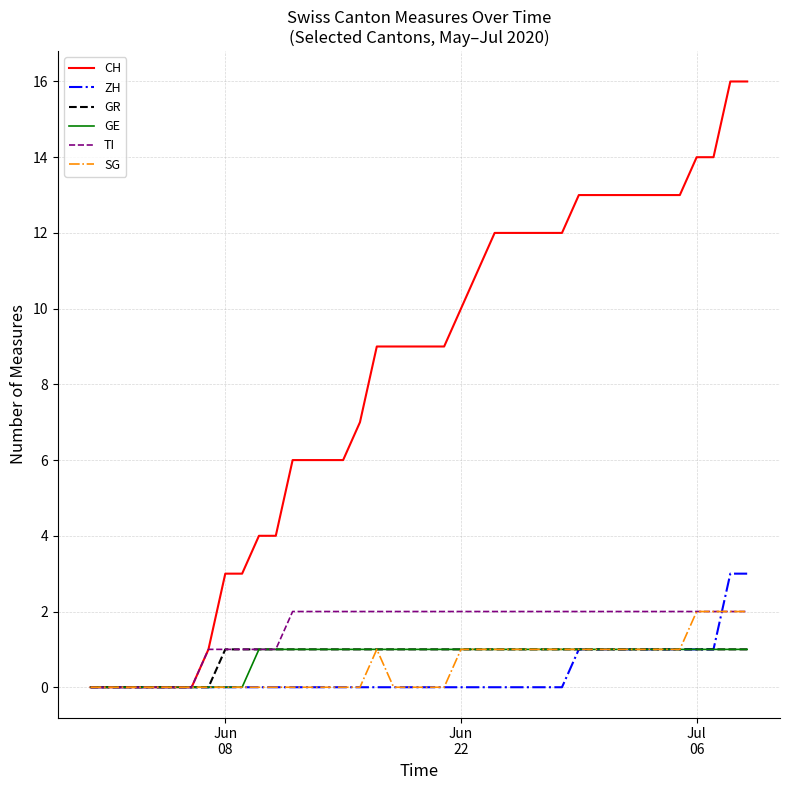

What is the sum of all GR values?

32